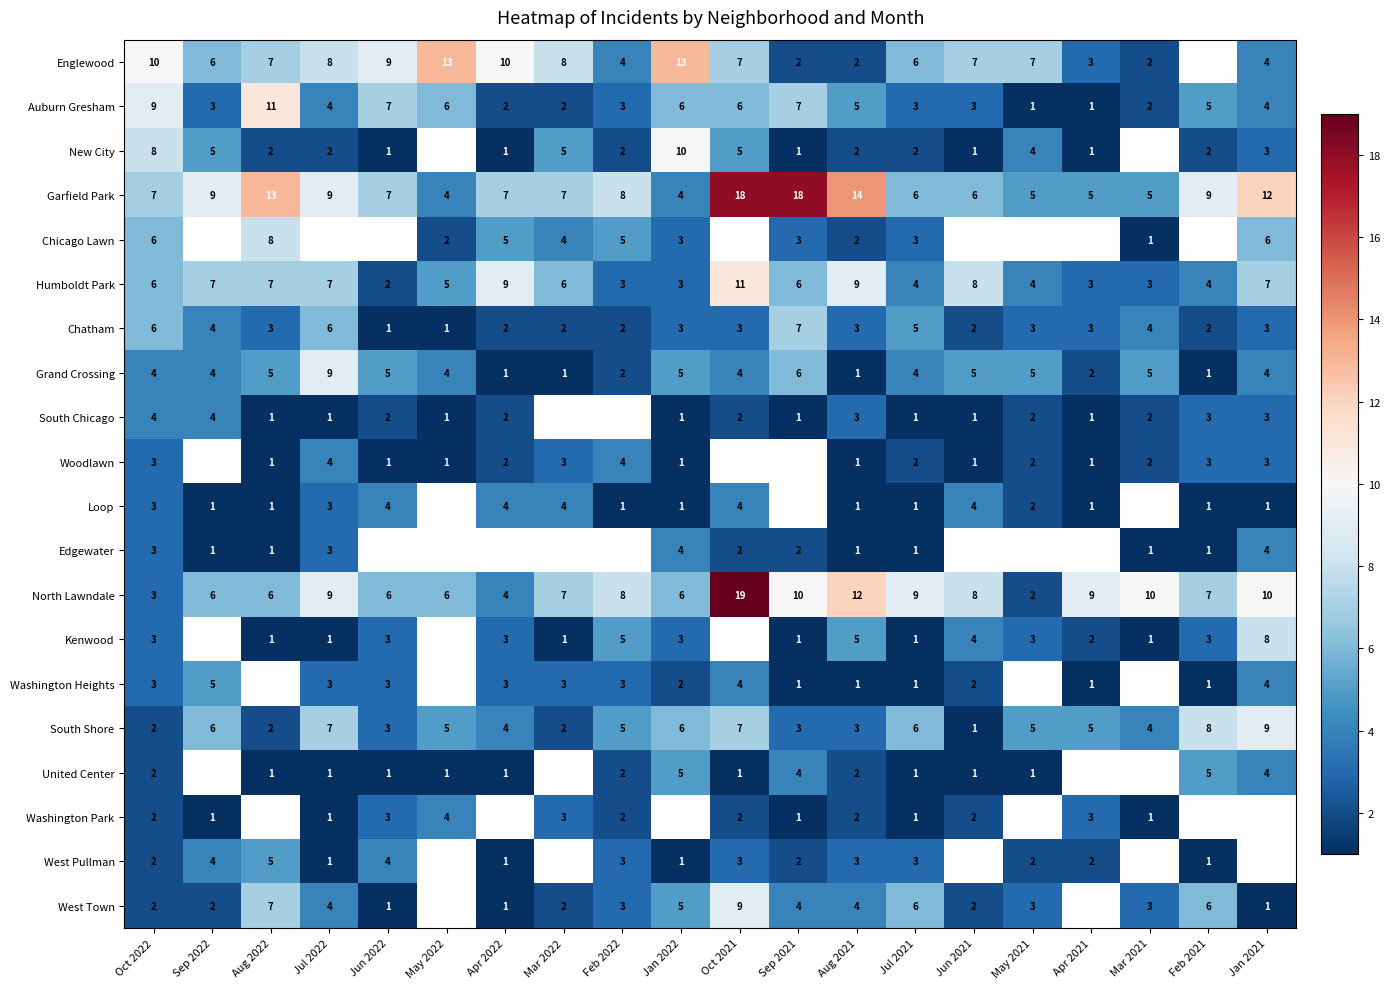

Which has a higher value, Sep 2021 or May 2022?

May 2022